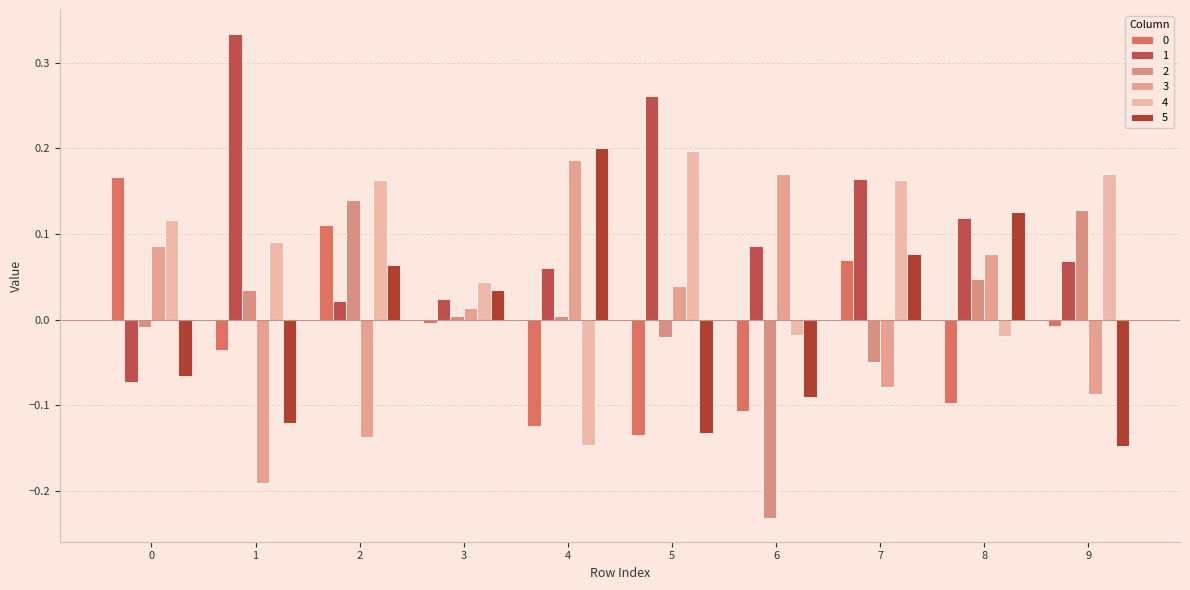

True or false: 2 has a value of -0.4 at 6.

False